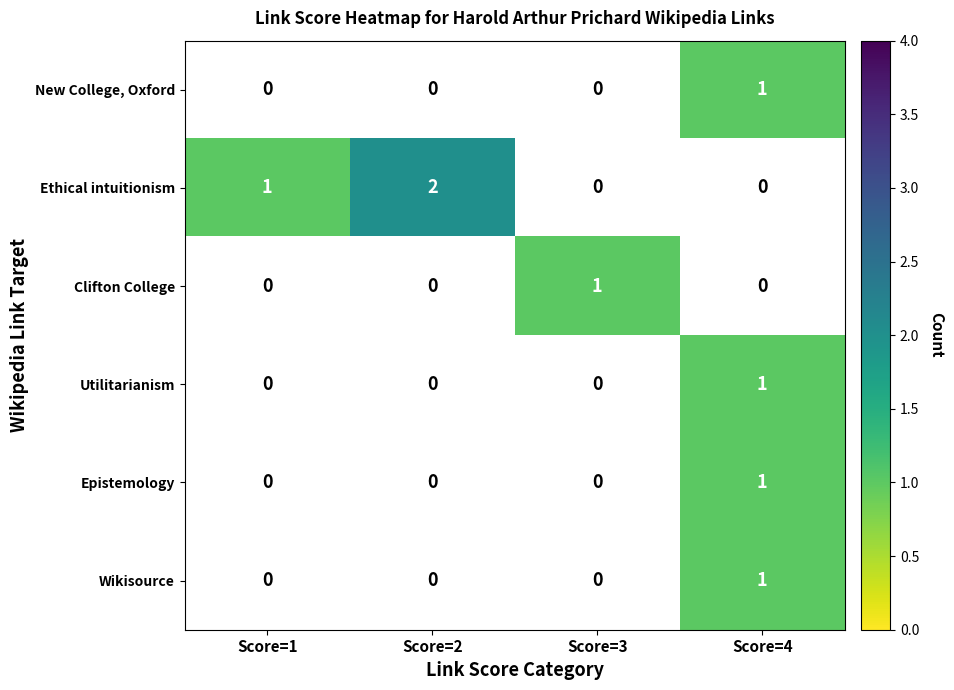

At which label is Ethical intuitionism closest to 1?

Score=1